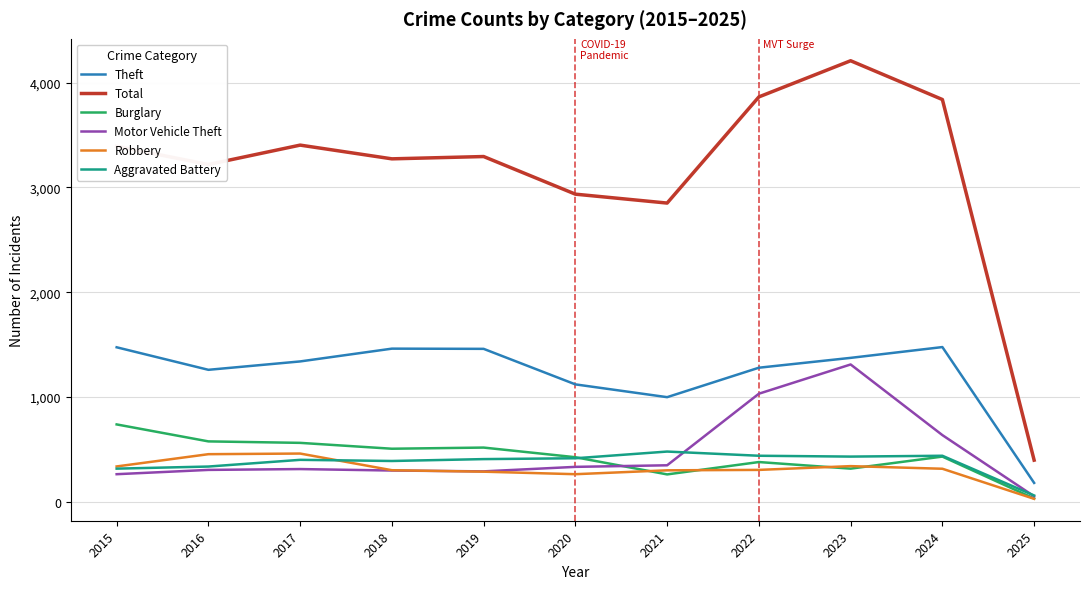

Does the chart have visible grid lines?

Yes